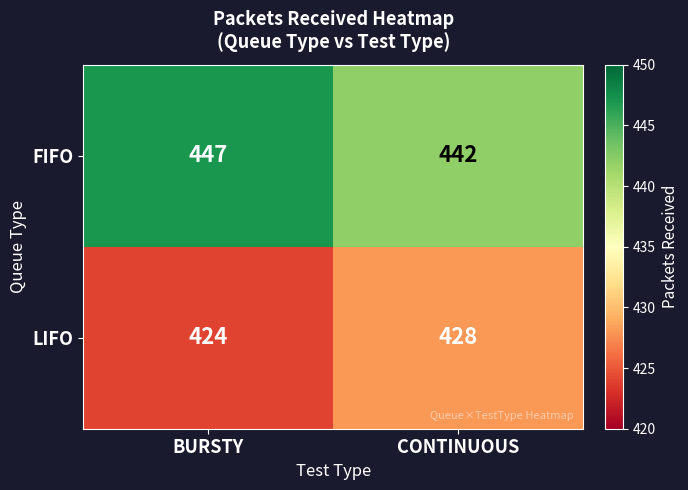

What is the smallest value displayed?

424